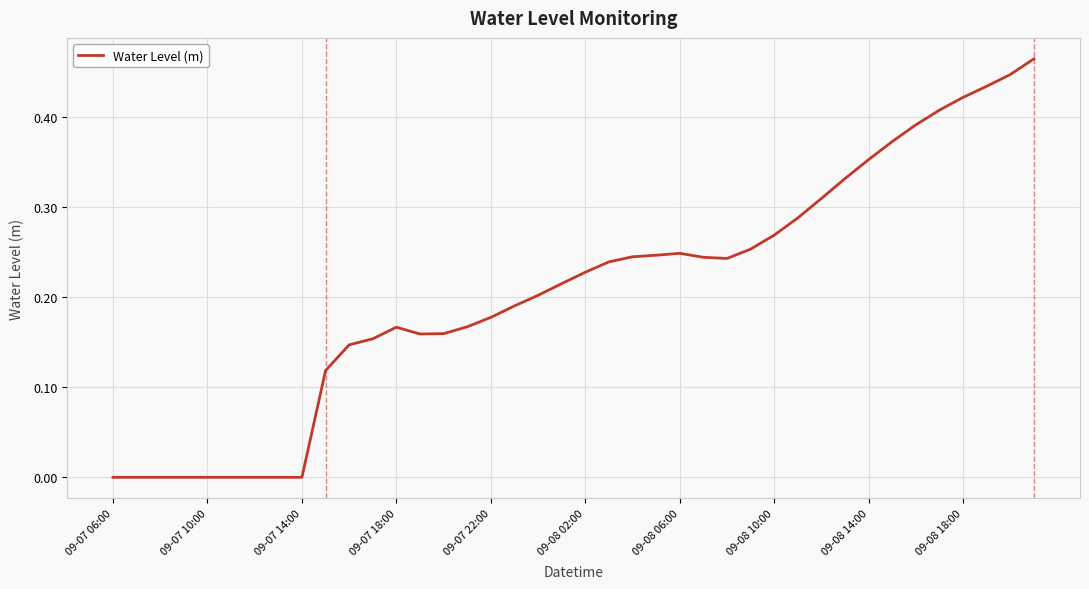

Does the chart display data point markers on the line(s)?

No